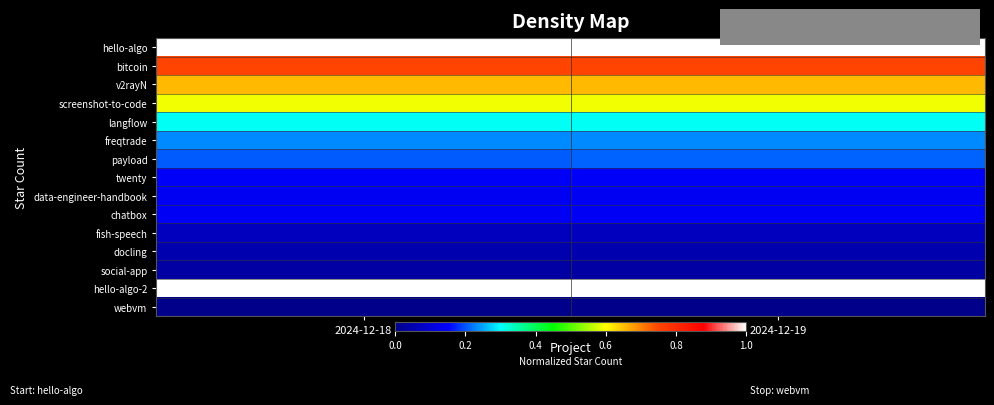

At which category is the sum across all series the highest?

2024-12-19